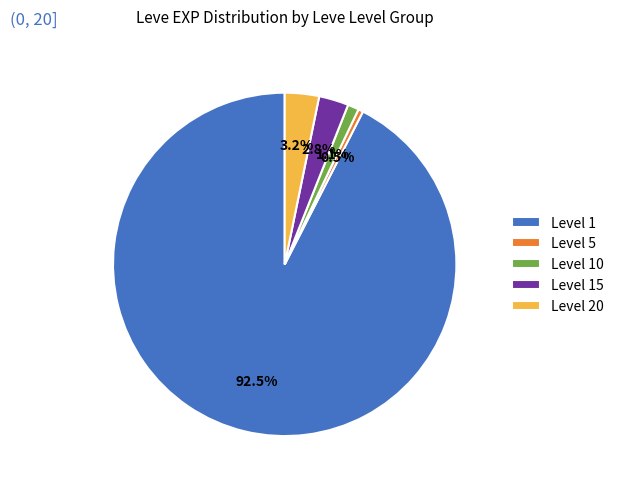

Which slice is the largest?

Level 1